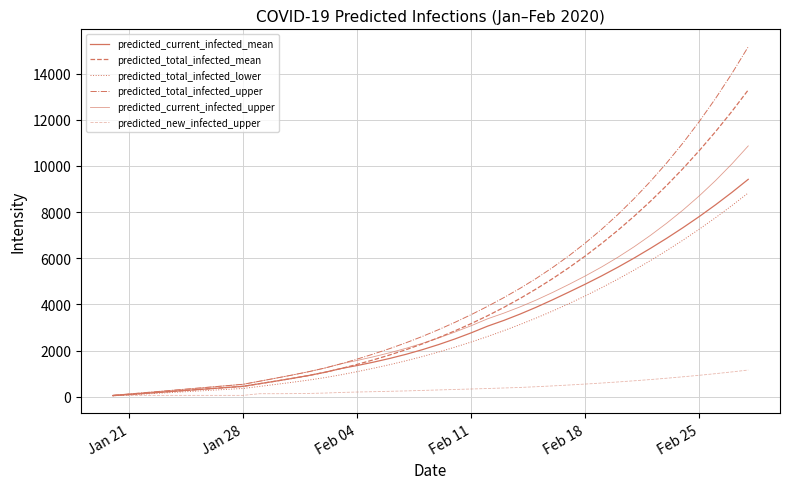

How many lines are shown in the chart?

6